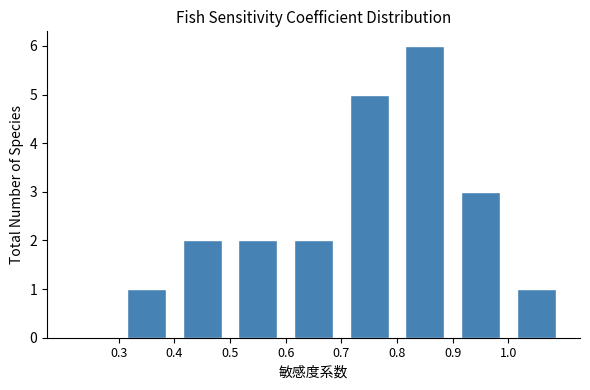

Reading left to right, transcribe this chart: for each bar, give the range it covers on the x-axis and its height. The values are not printed on the chart, so give them approximately, as read against the axis.

0.2 to 0.3: 0
0.3 to 0.4: 1
0.4 to 0.5: 2
0.5 to 0.6: 2
0.6 to 0.7: 2
0.7 to 0.8: 5
0.8 to 0.9: 6
0.9 to 1.0: 3
1.0 to 1.1: 1